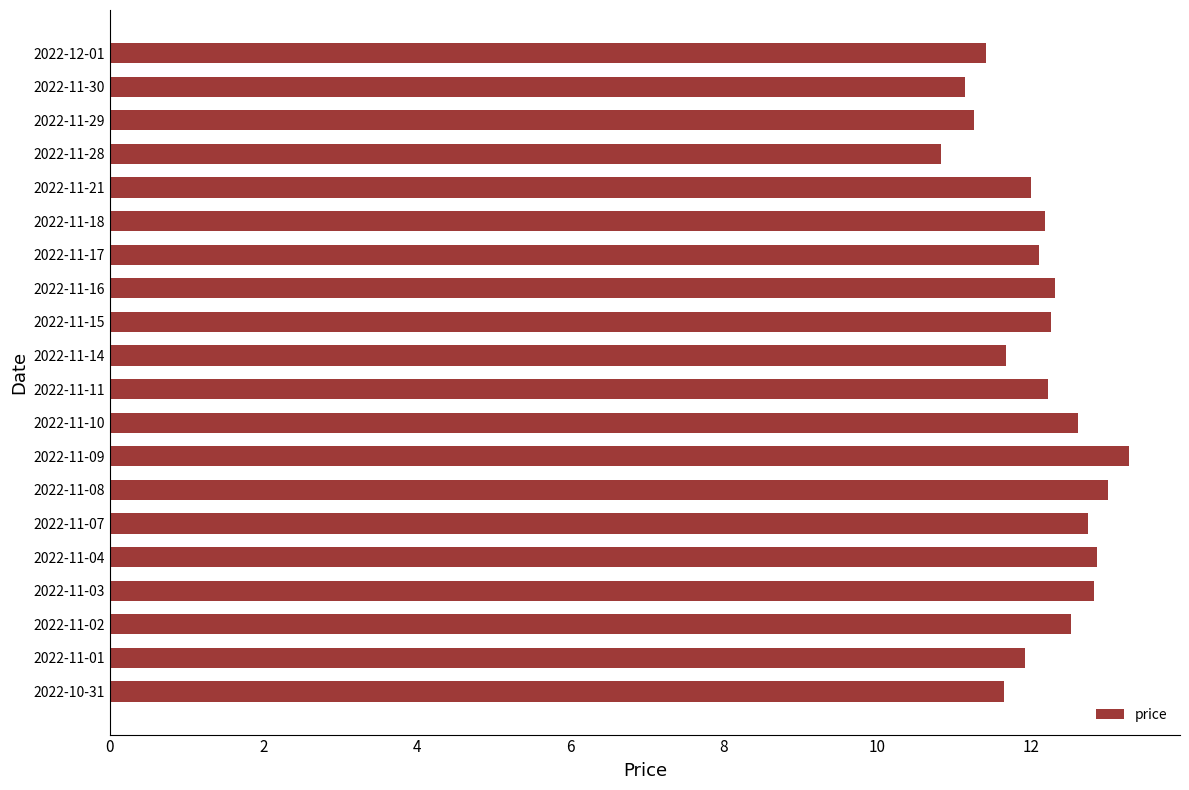

The value at 2022-11-08 is 13.0. True or false?

True